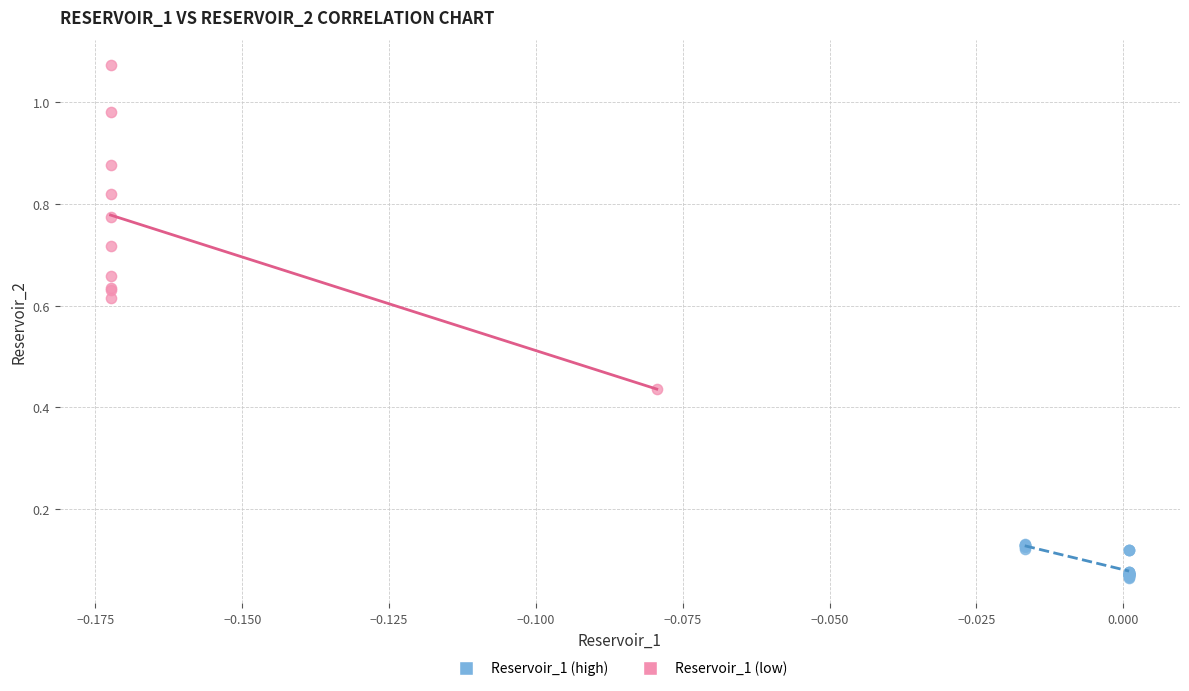

Which series reaches the maximum Y coordinate?

Reservoir_1 (low)